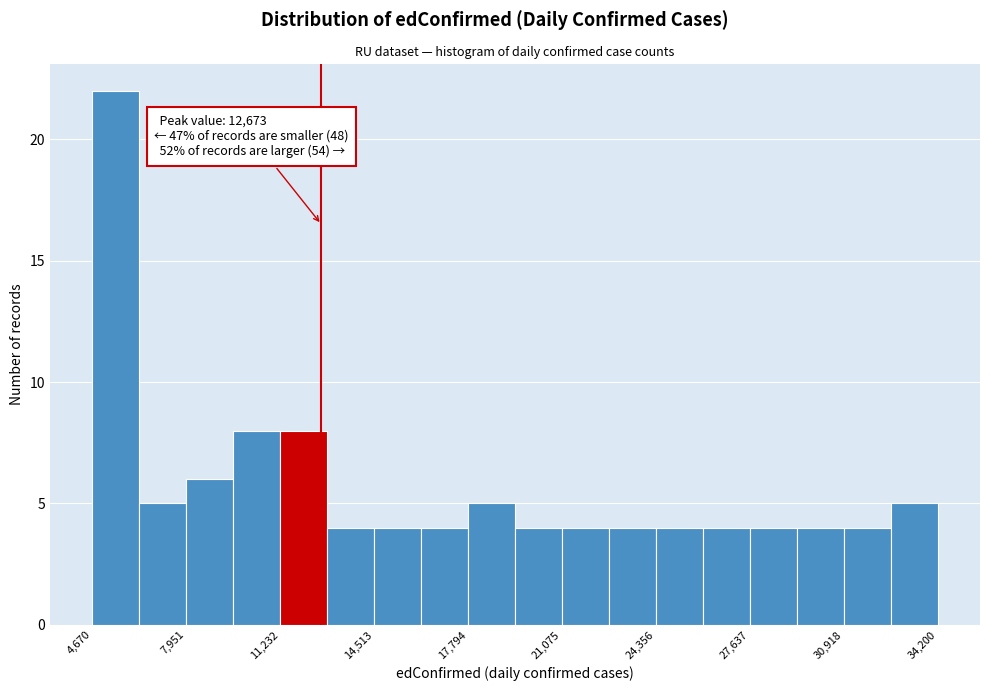

Around what value on the x-axis is the tallest bar? Give the approximate position of its centre, as read against the axis.

5500